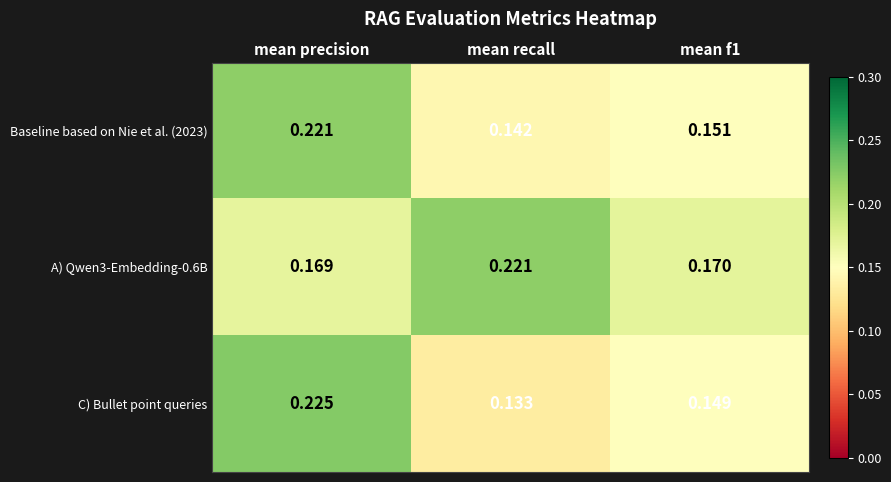

At which category is the sum across all series the highest?

mean precision